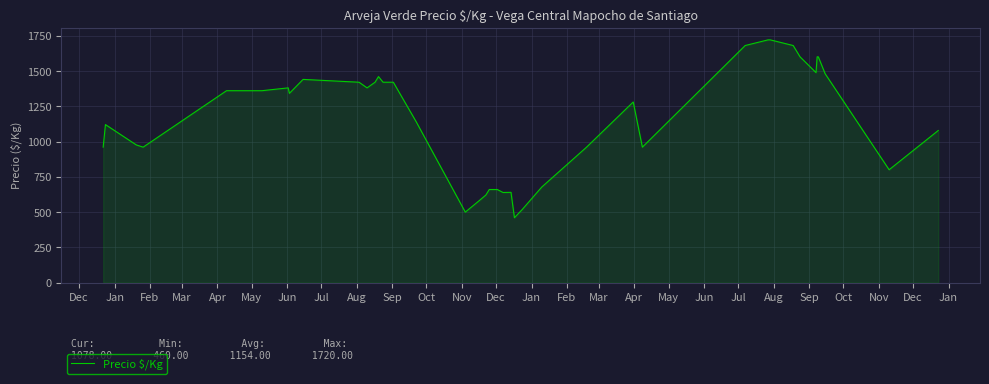

What is the maximum value shown in the chart?

1720